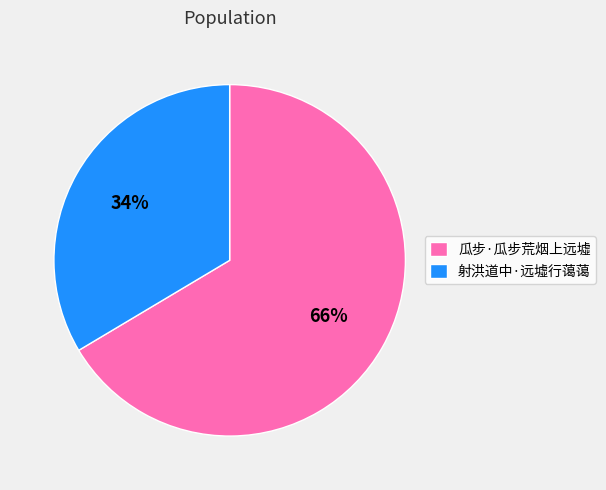

Rank the categories by value from lowest to highest.

射洪道中·远墟行蔼蔼, 瓜步·瓜步荒烟上远墟